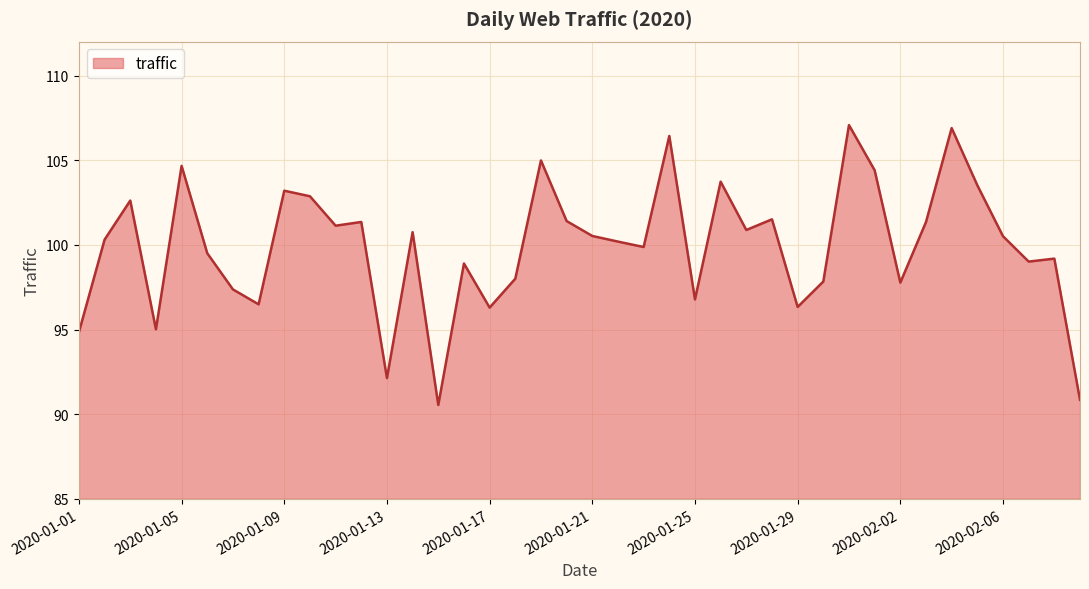

What is the smallest value displayed?

90.5